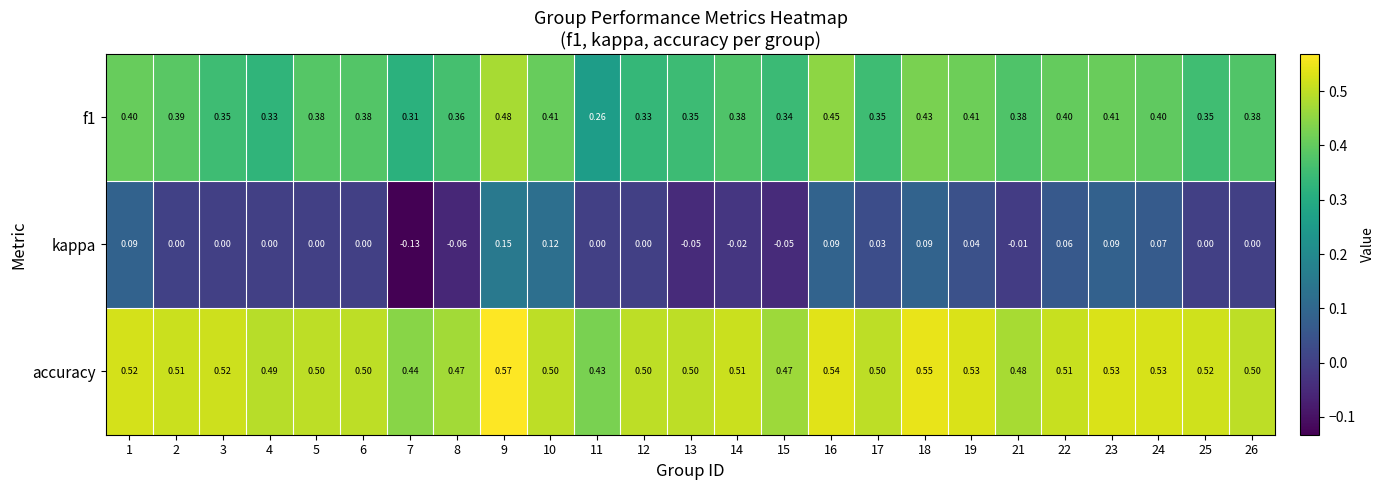

Between 10 and 17, which series saw the biggest shift?

kappa